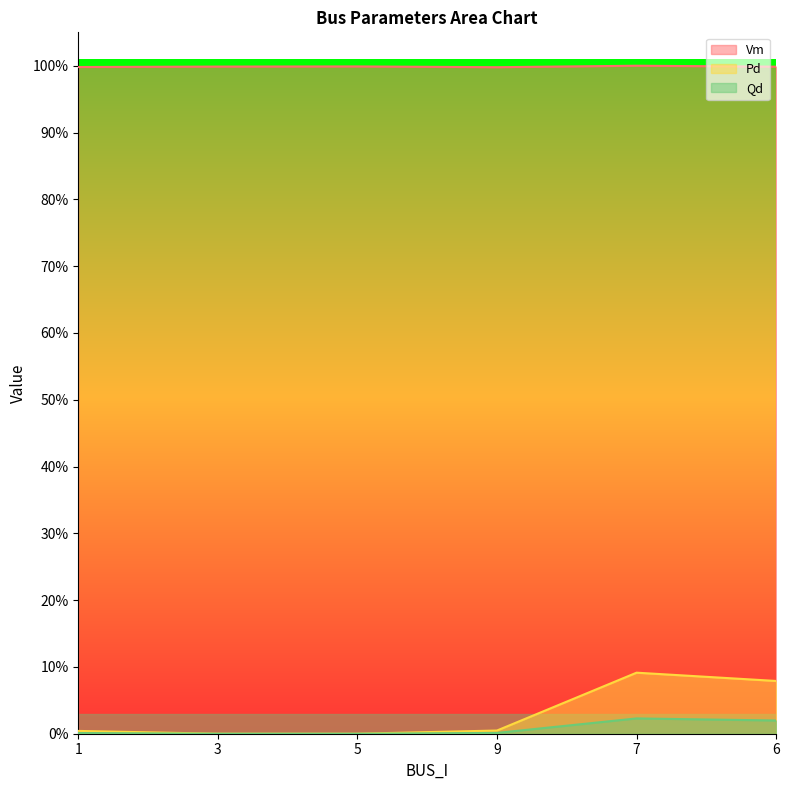

Is it true that Pd equals 0.0 at 1?

False